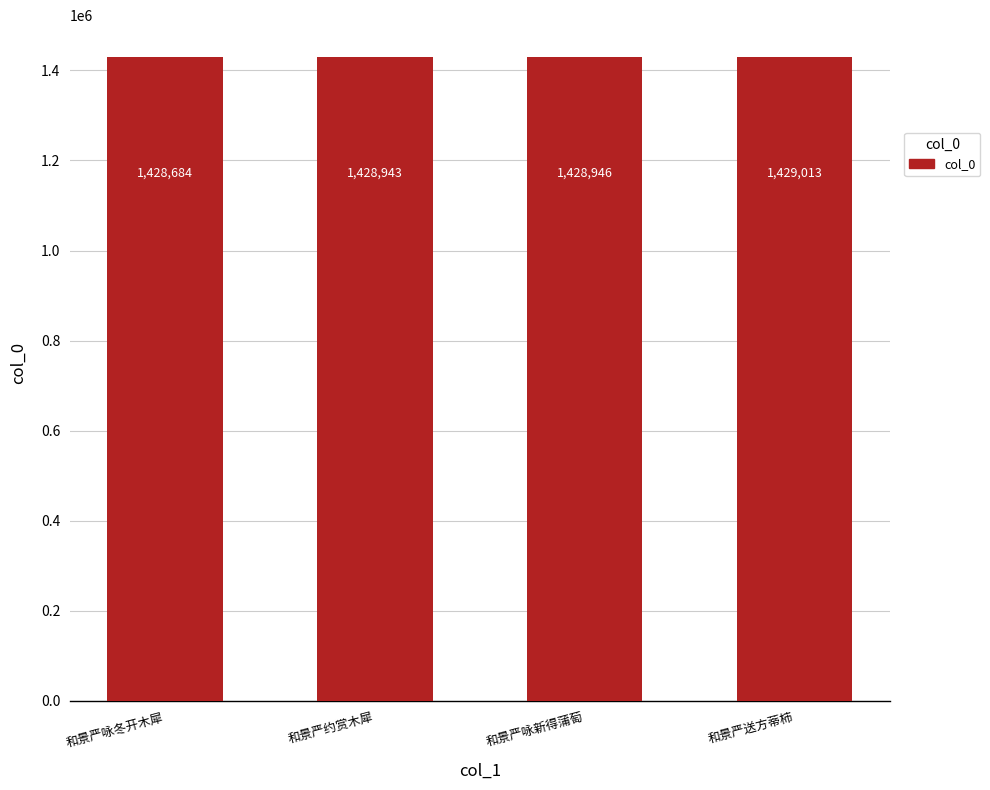

What is the value of the 4th bar from the left?

1429013